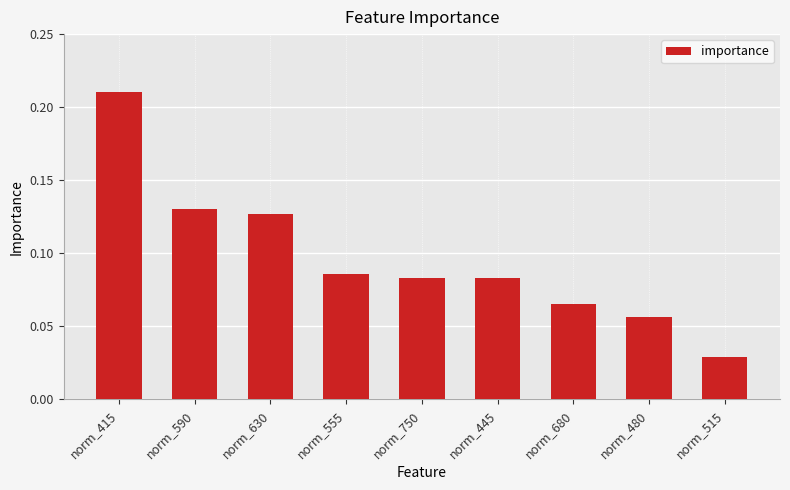

The value at norm_555 is 0.0. True or false?

False